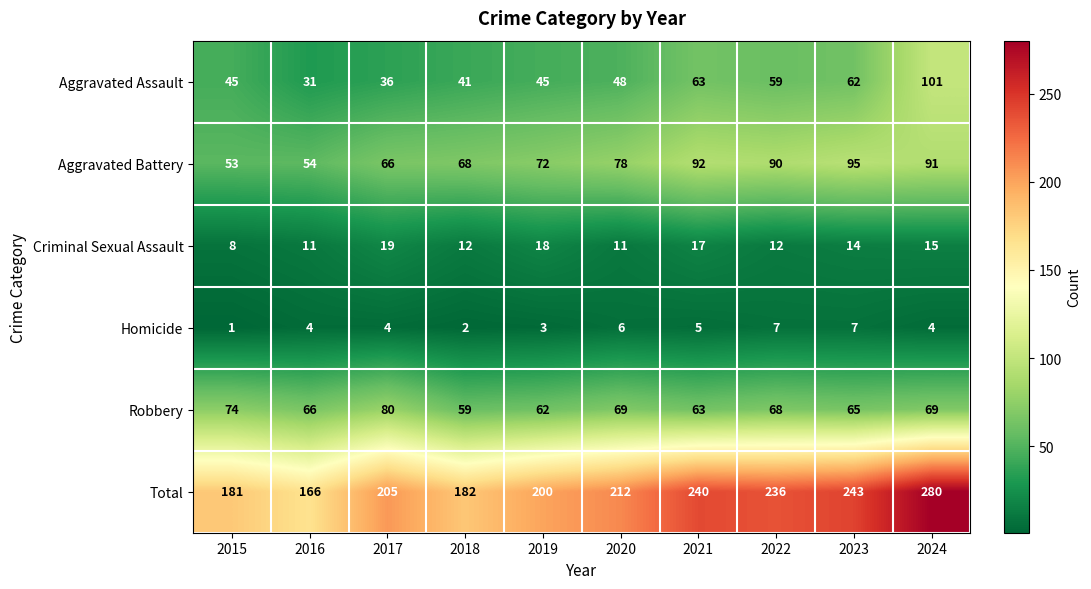

What is the difference between the Criminal Sexual Assault values at 2023 and 2021?

3